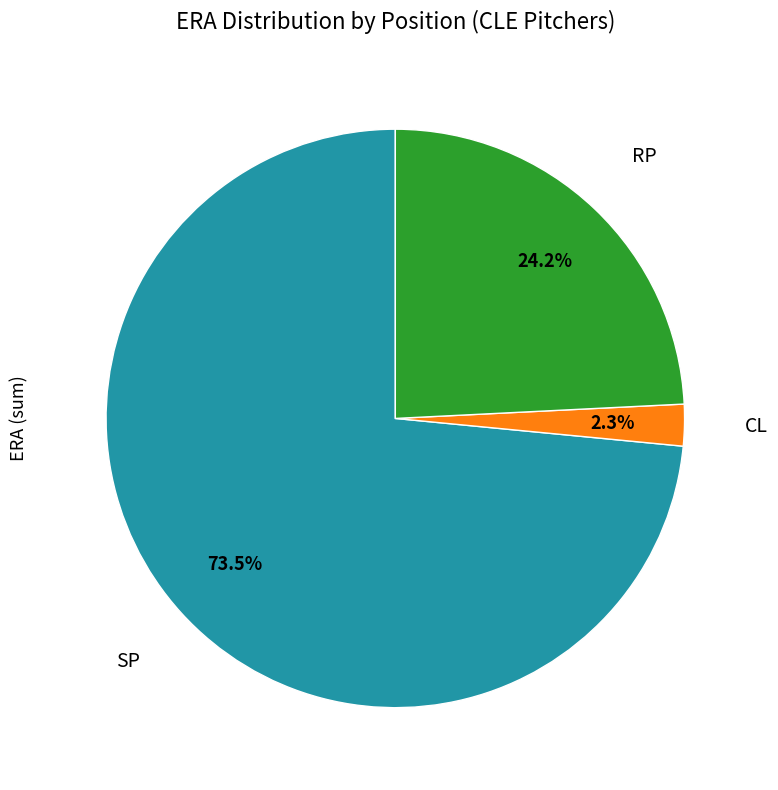

Which slice represents more than half of the pie?

SP